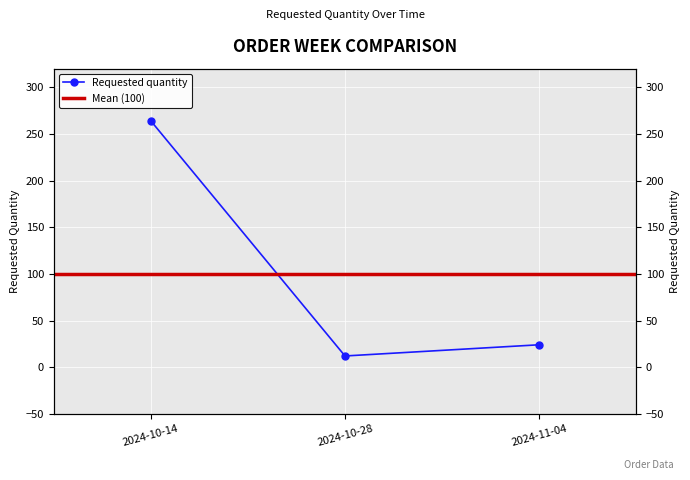

True or false: the data shows 264 at 2024-10-14.

True